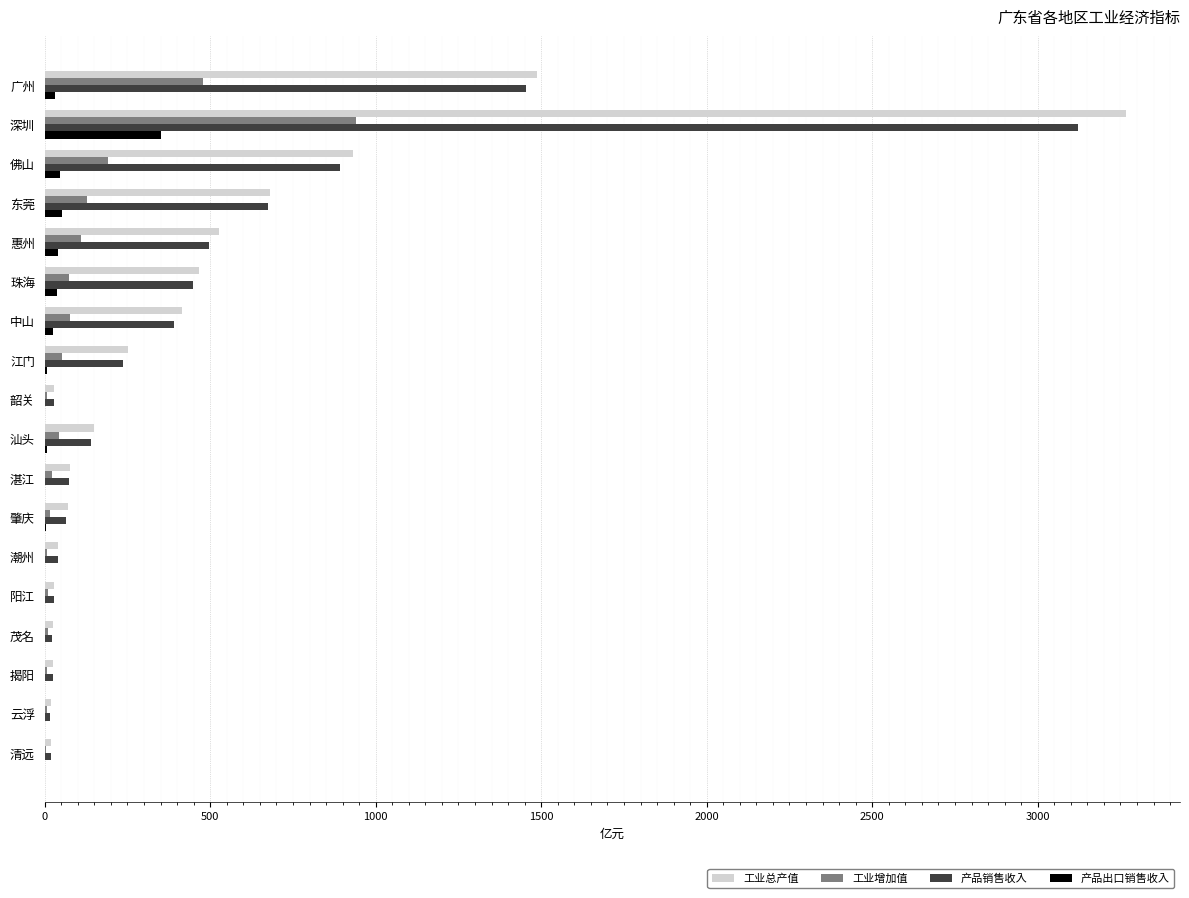

At which label does 产品销售收入 reach its peak?

深圳